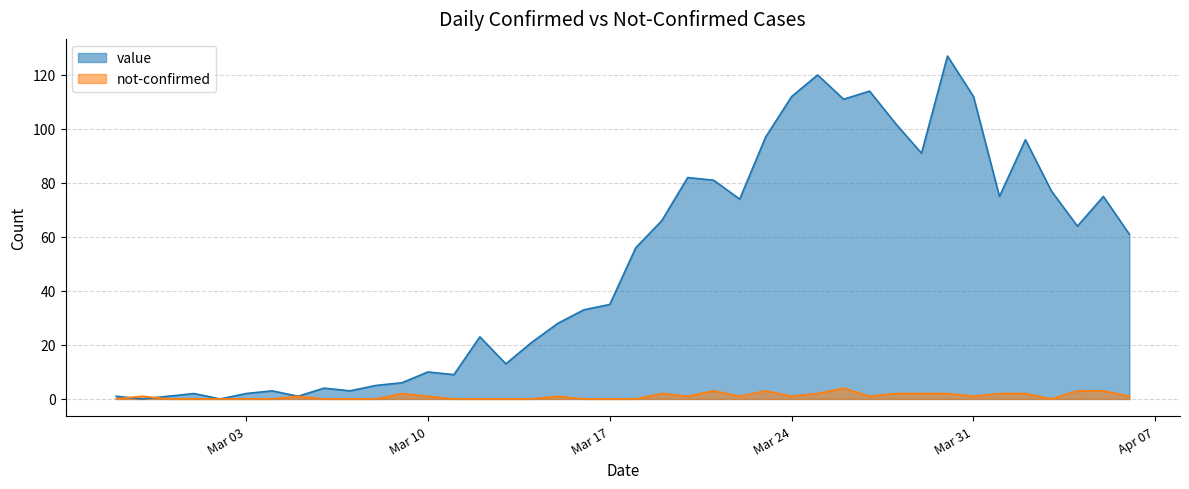

Does the chart have visible grid lines?

Yes